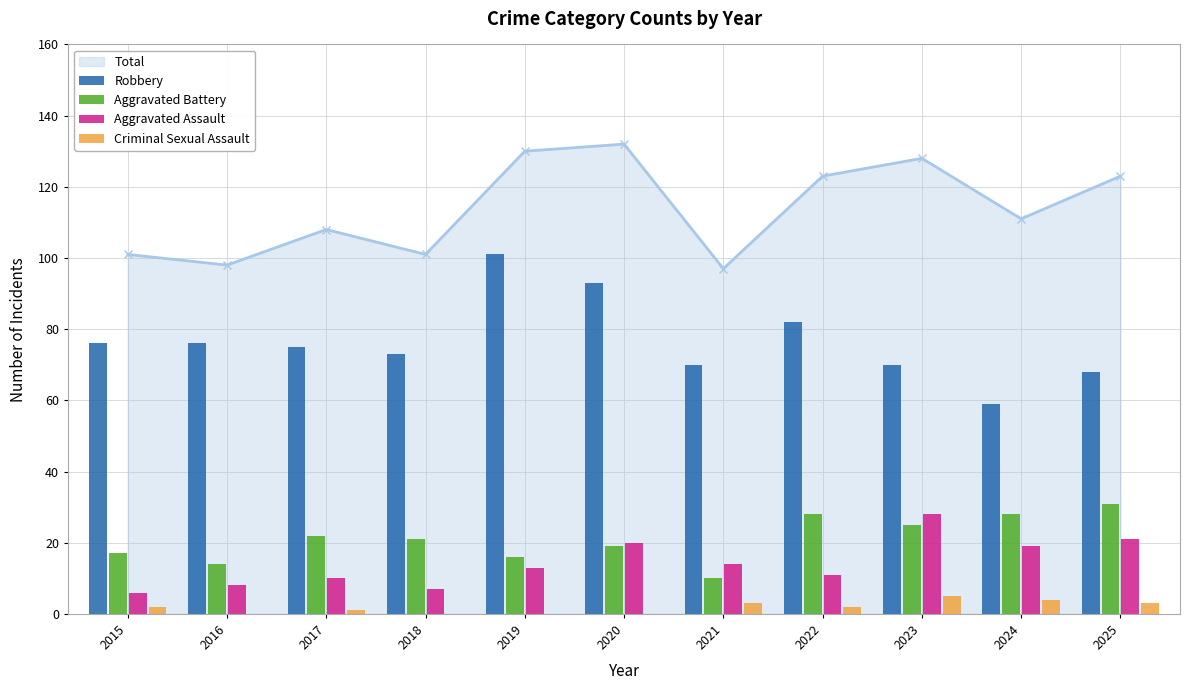

The value of Aggravated Assault at 2024 is 6. True or false?

False